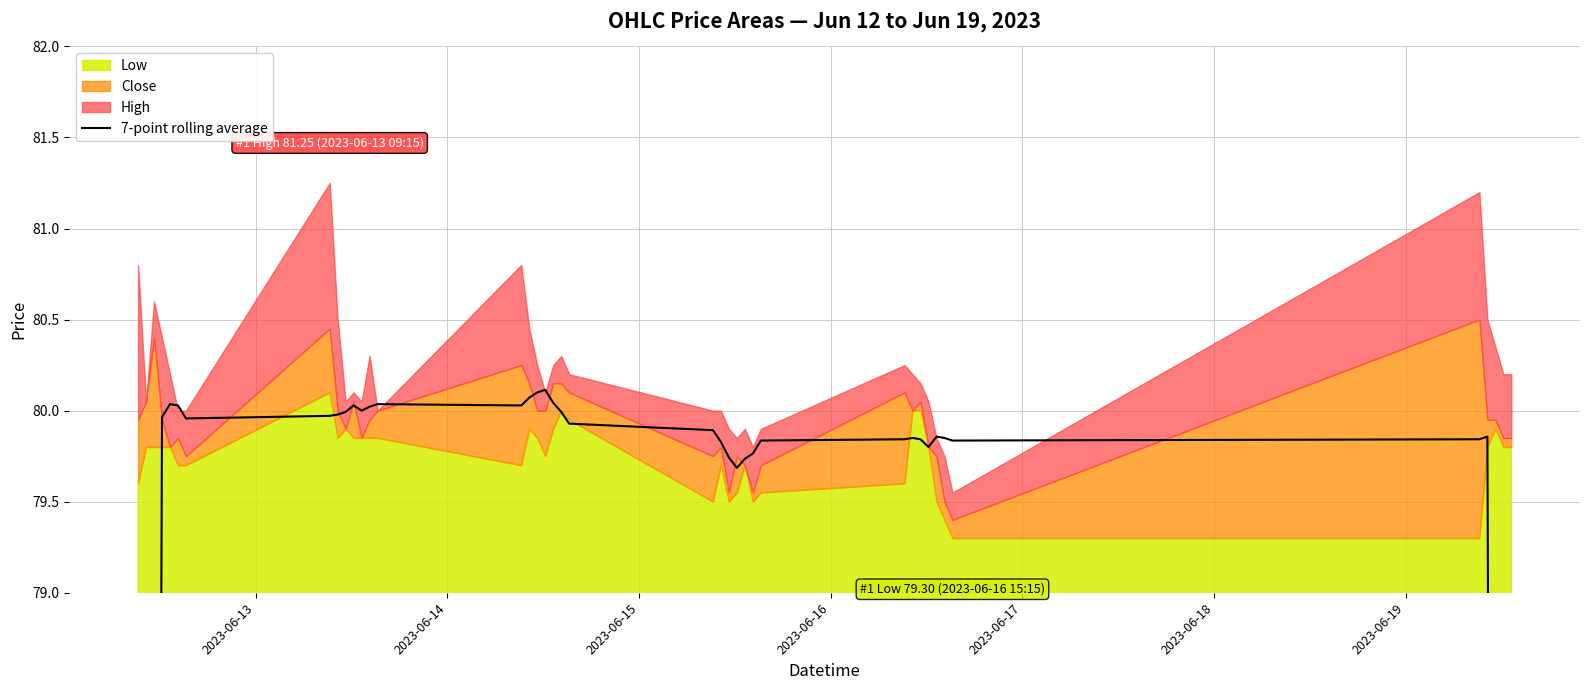

How many values are below 79?

6